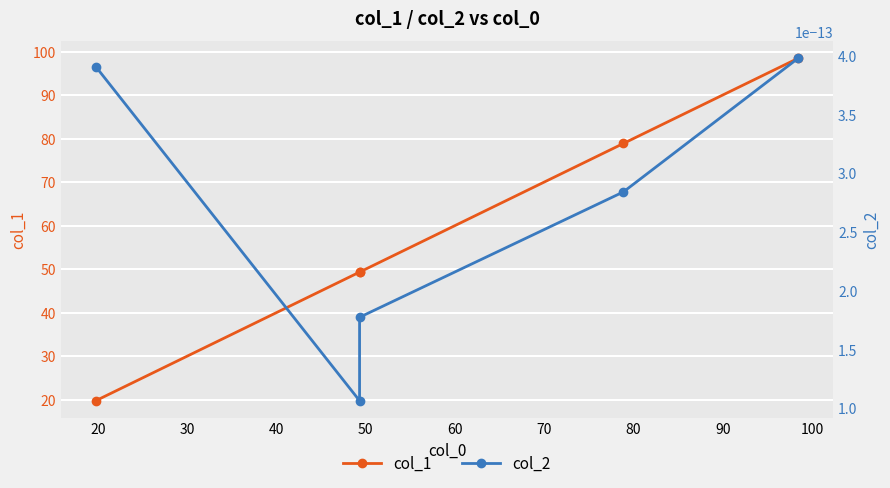

Rank the series by their maximum value, from lowest to highest.

col_2, col_1